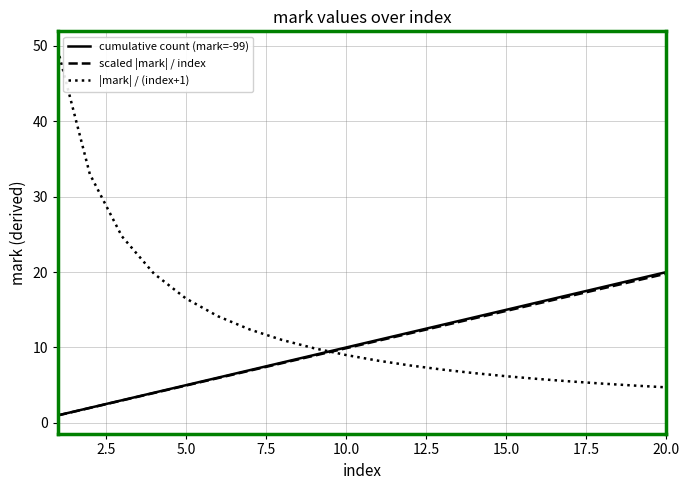

Which series has the largest total across all categories?

|mark| / (index+1)